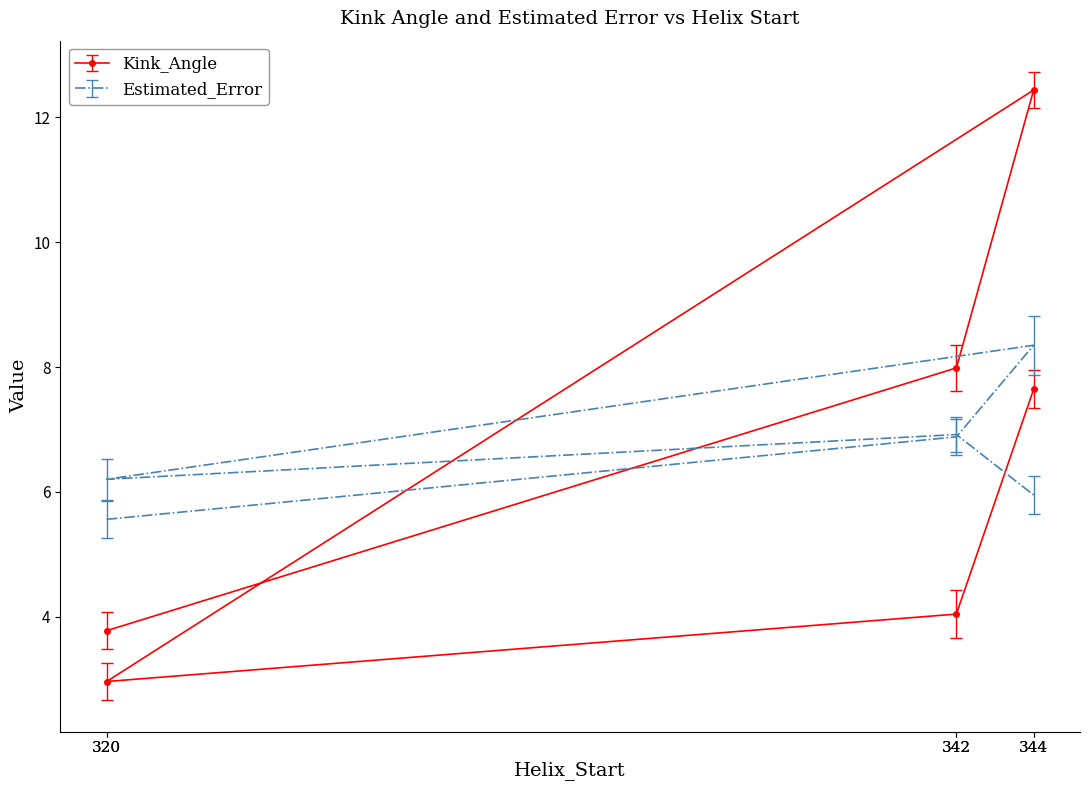

True or false: Estimated_Error has more than 1 points higher than both neighbors.

True